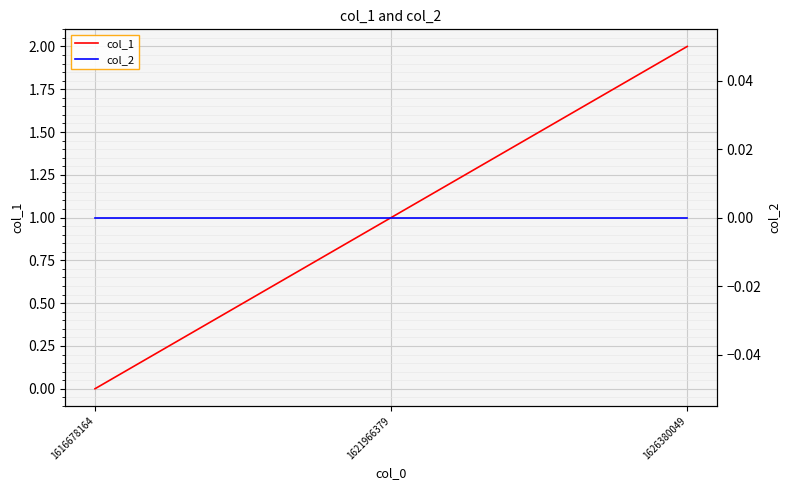

At 1616678164, list the series in order from largest to smallest.

col_1, col_2